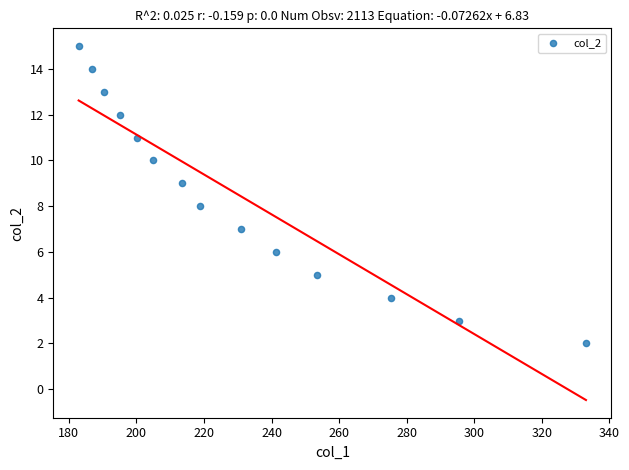

What is the range of Y values (max minus min)?

13